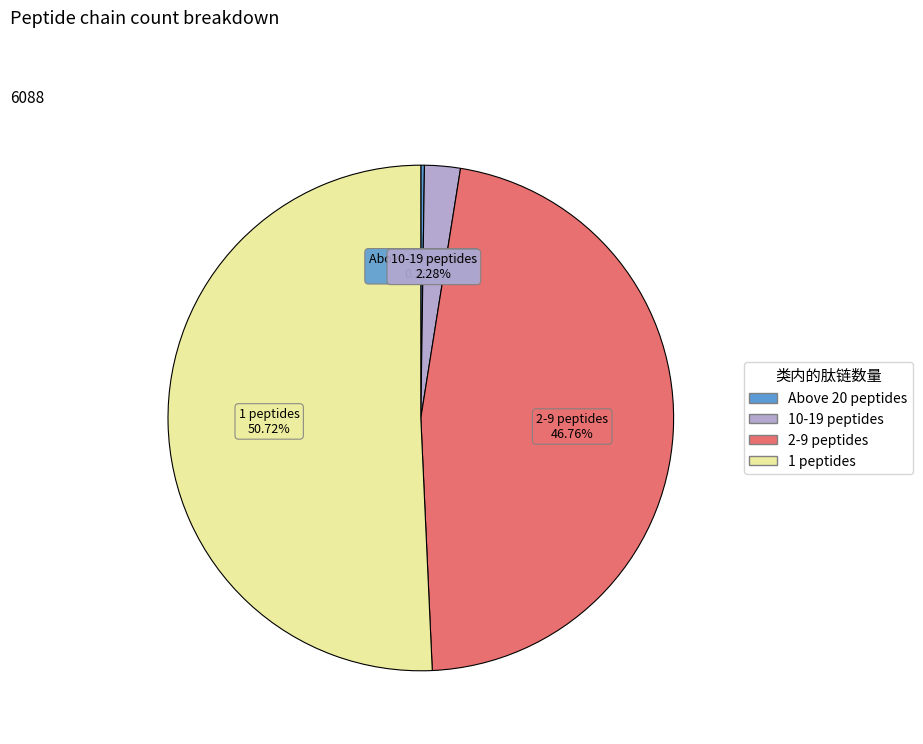

Between 1 peptides and 2-9 peptides, which is larger?

1 peptides